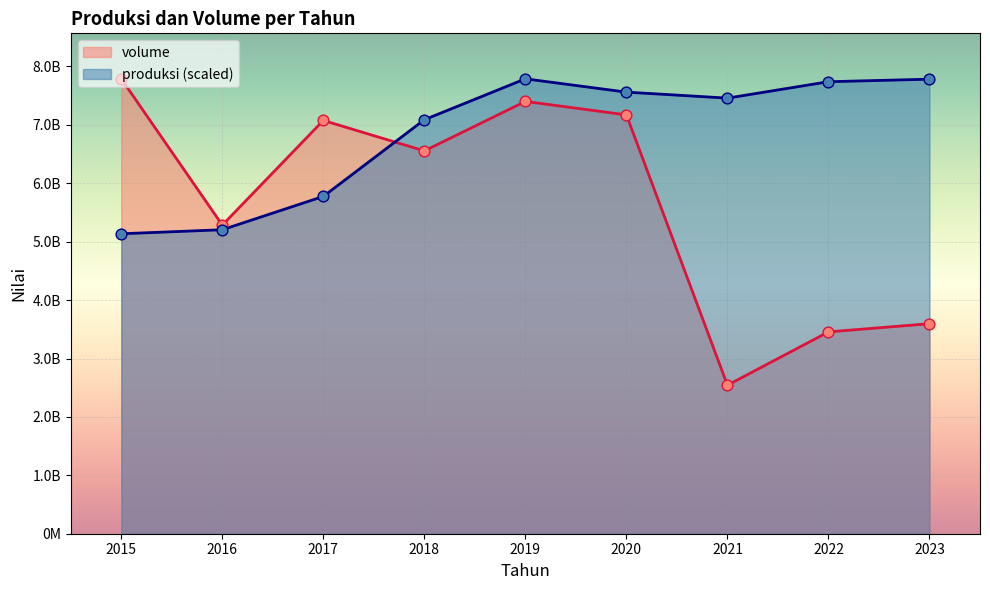

Which series reaches the maximum Y coordinate?

produksi